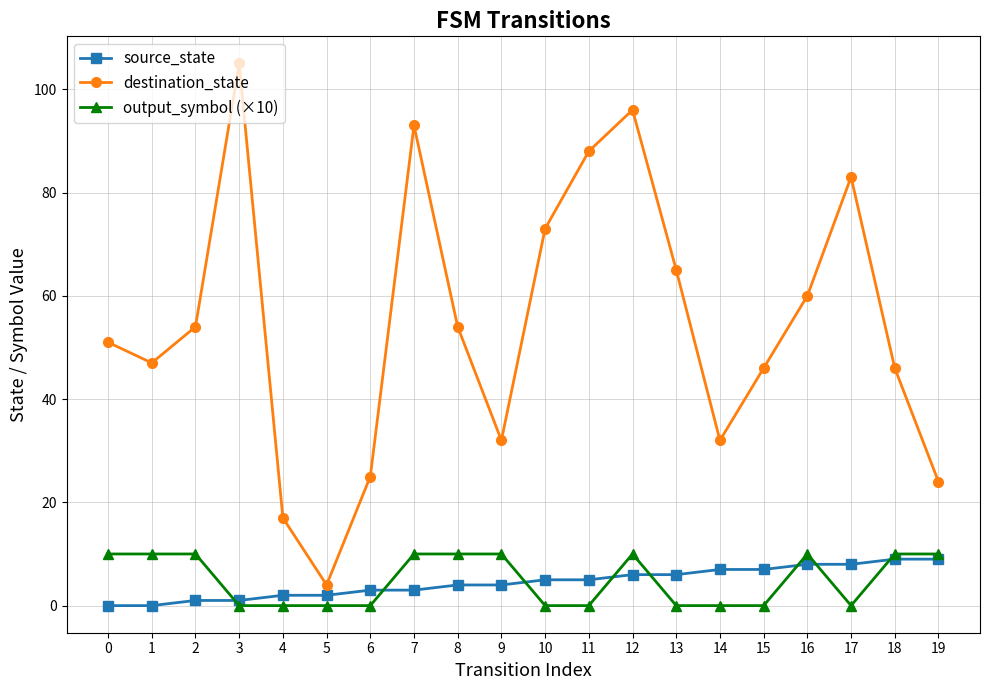

The output_symbol (×10) series shows 10 at 2. True or false?

True